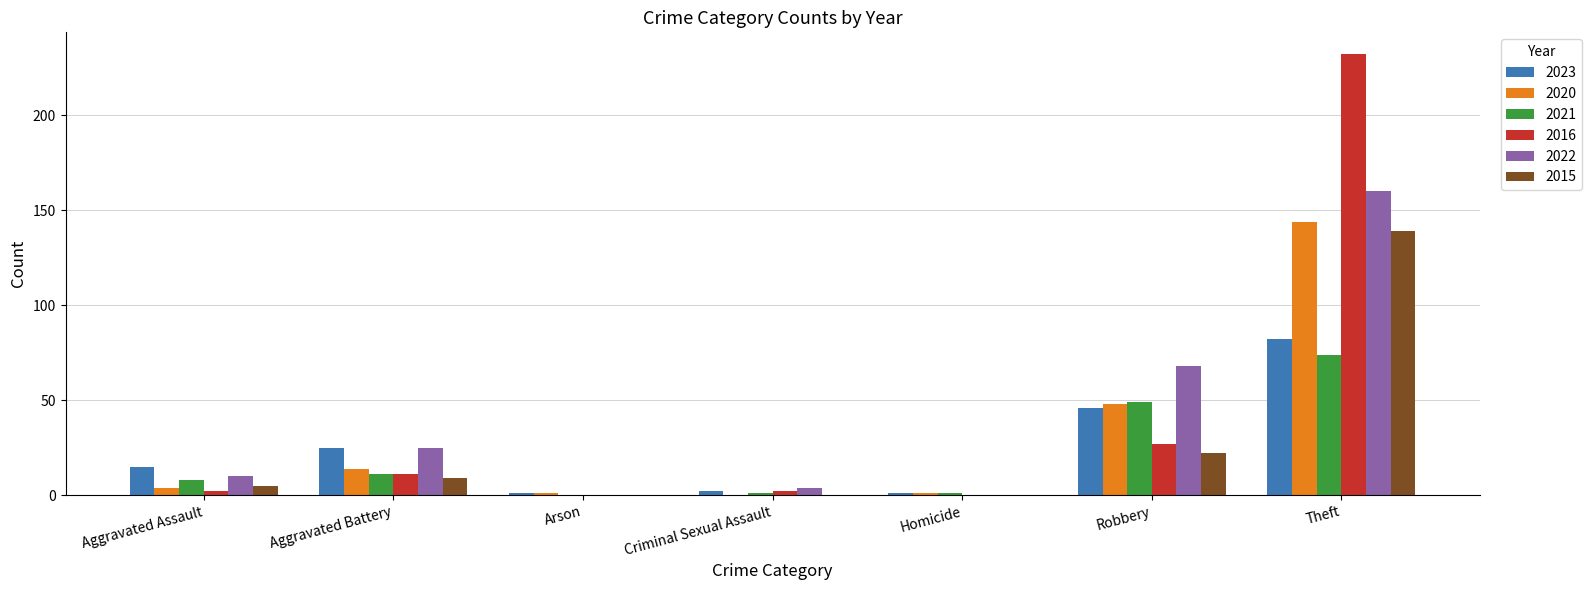

Count the number of categories in the chart.

7